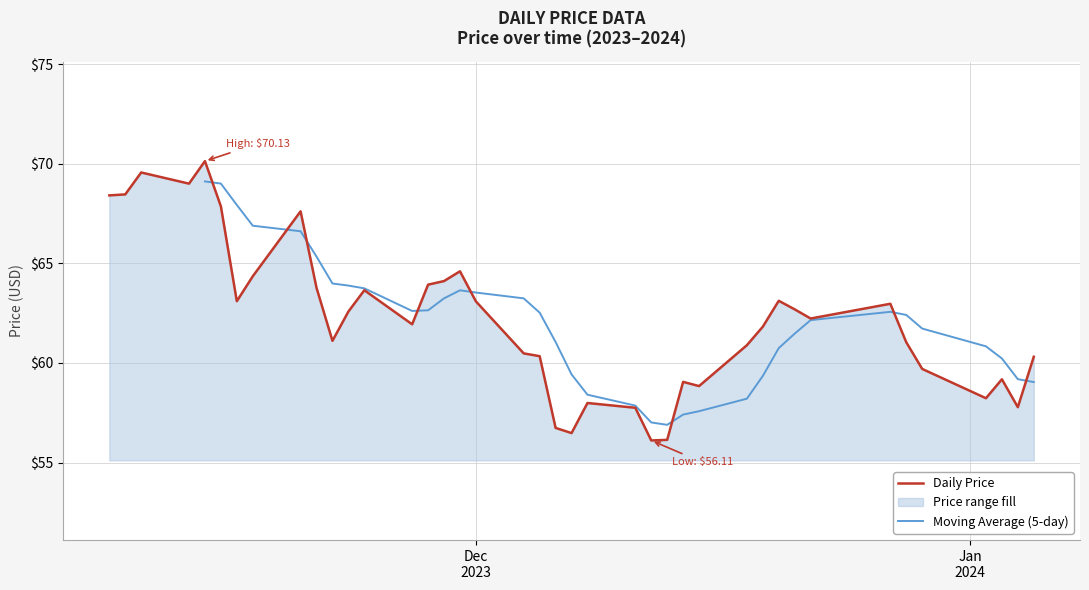

What is the minimum value for Daily Price?

56.1